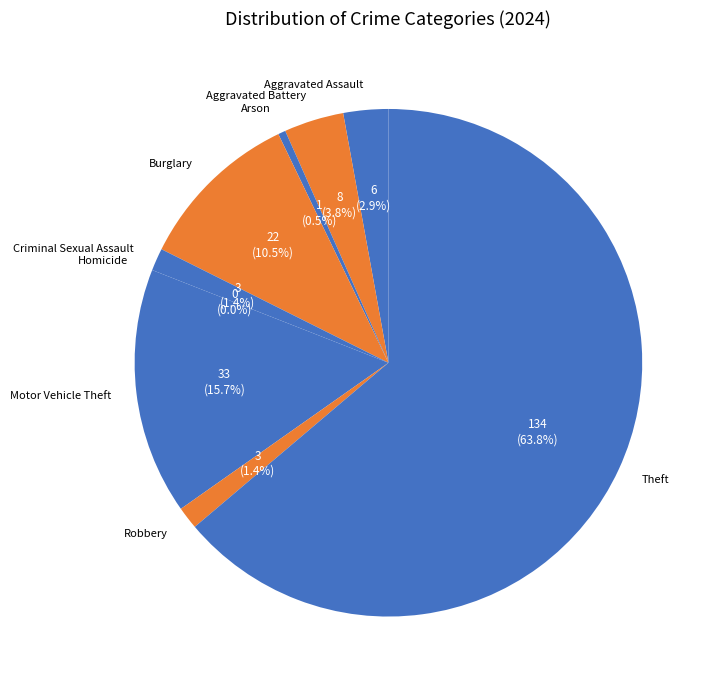

Is it true that Burglary is 2% of the pie?

False